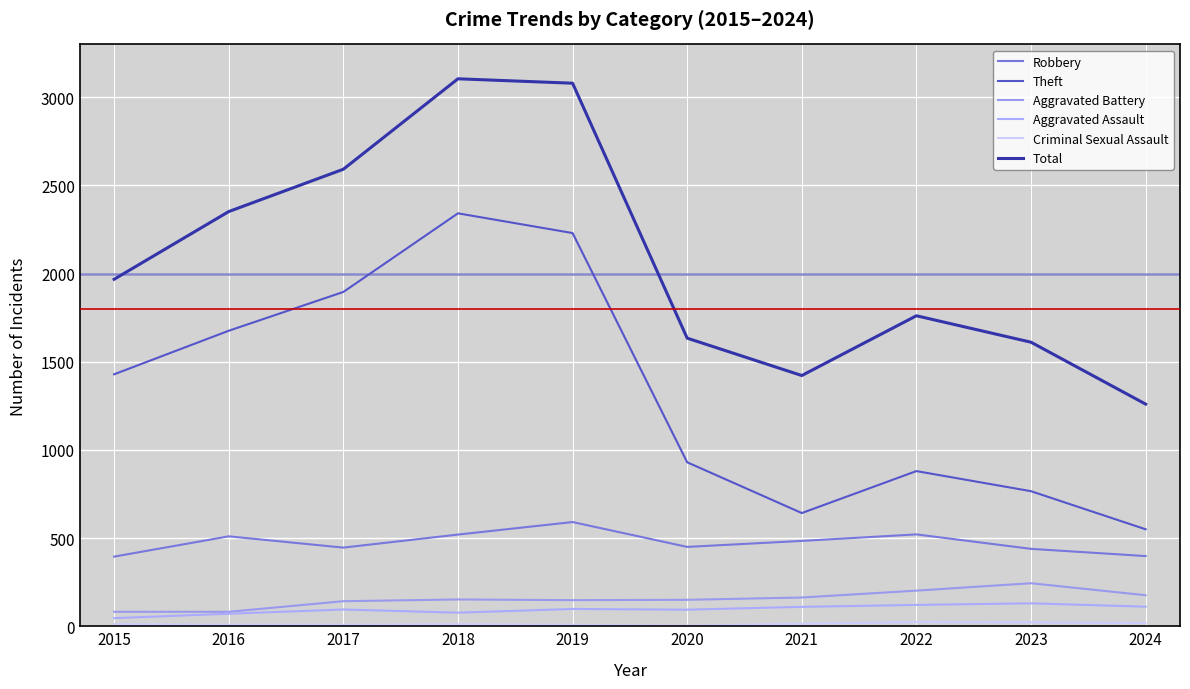

Is it true that Total equals 833 at 2022?

False